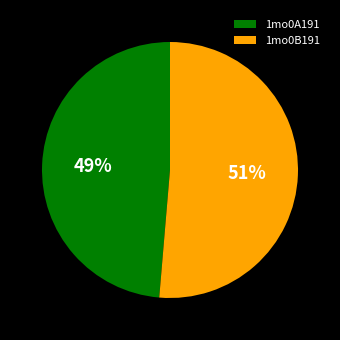

To the nearest percent, what is the combined percentage of 1mo0B191 and 1mo0A191?

100%